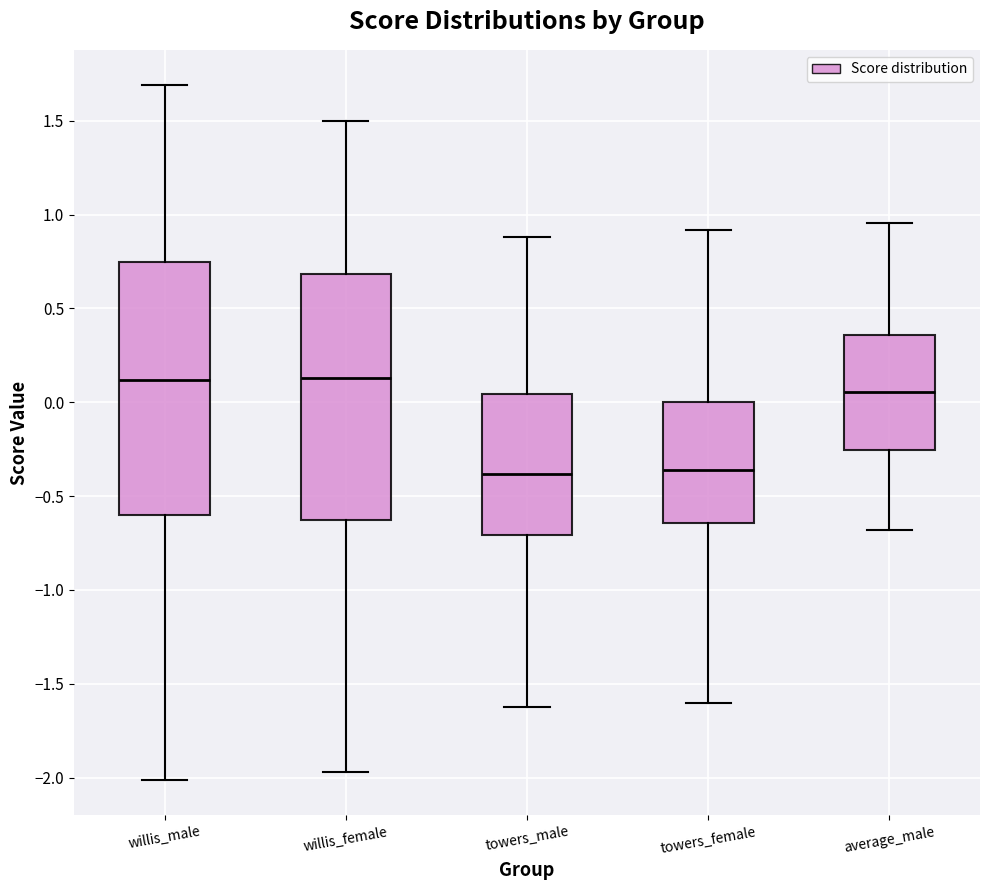

Where is the upper edge of the box for towers_male on the y-axis? The values are not printed on the chart, so give them approximately, as read against the axis.

0.05